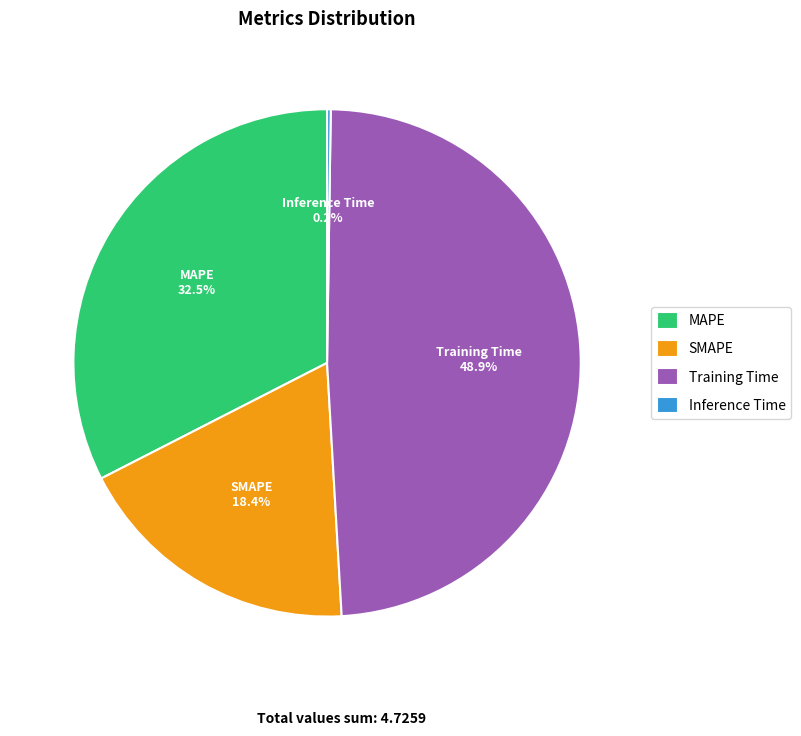

Is SMAPE the majority of the pie?

No